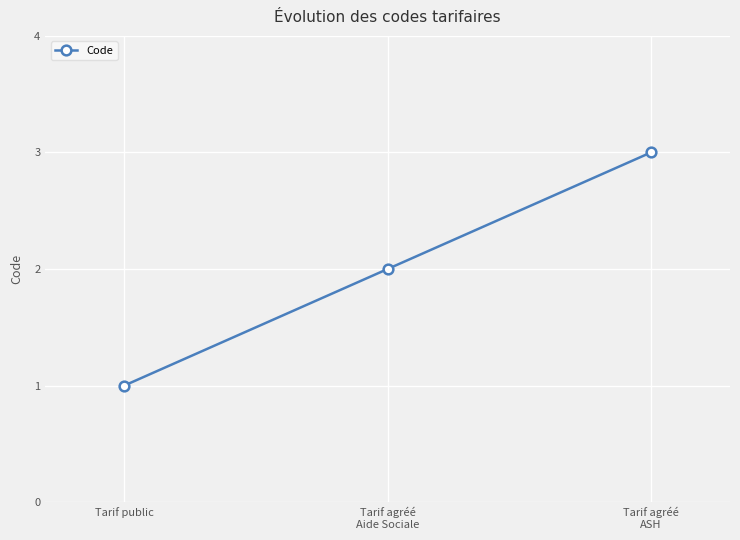

Approximately how many times larger is the value at Tarif agréé
Aide Sociale compared to Tarif agréé
ASH?

0.7